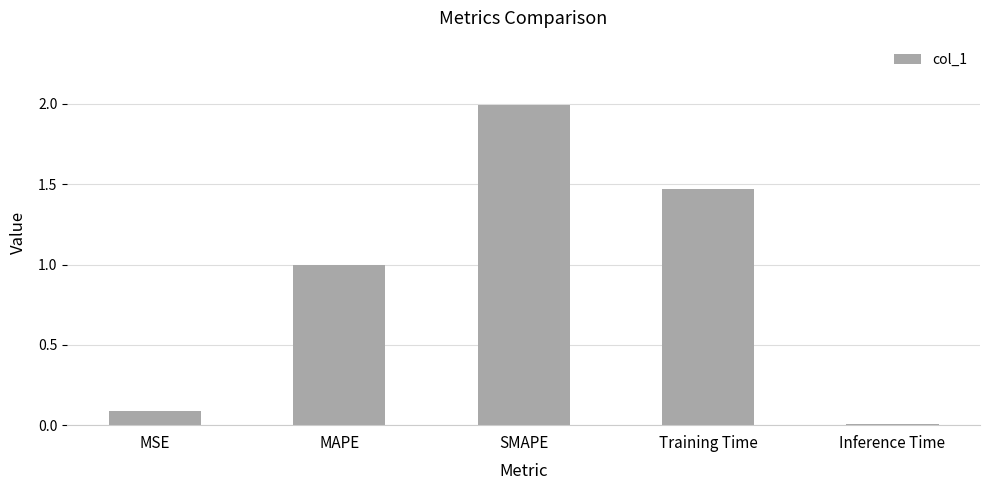

The chart shows a value of 0.9 at SMAPE. True or false?

False